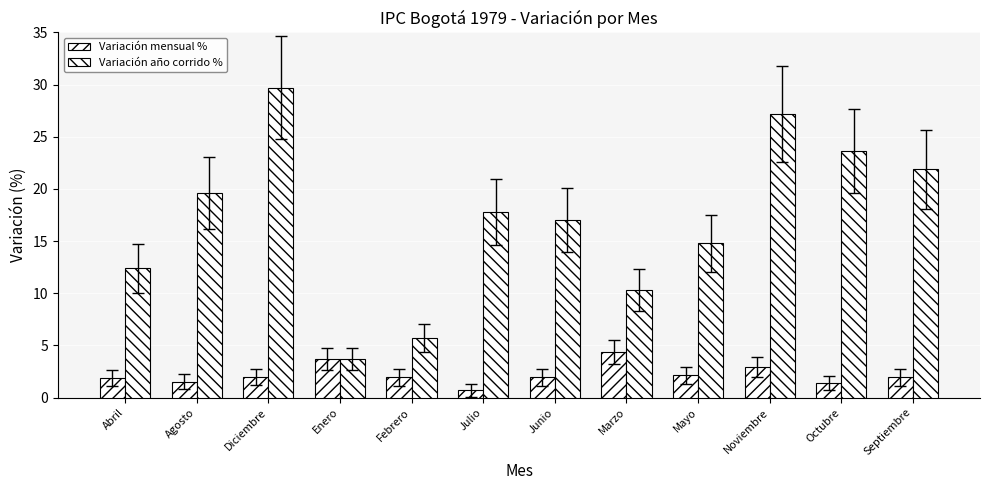

How many values in the Variación mensual % series exceed 1?

11